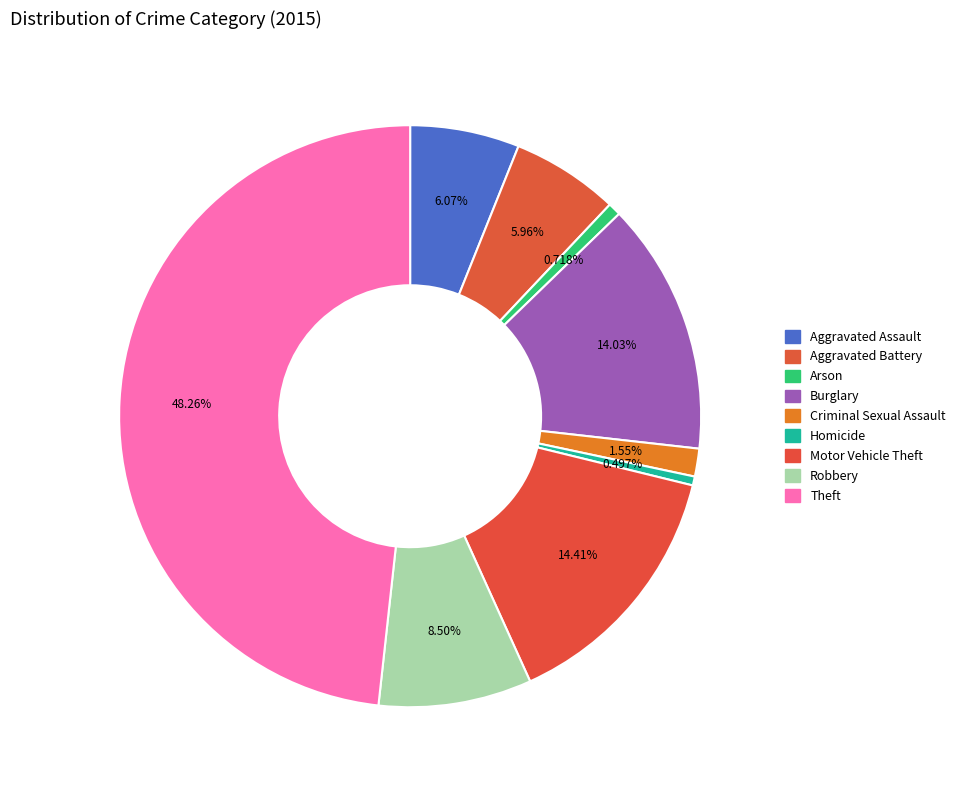

Does any single category account for the majority?

No